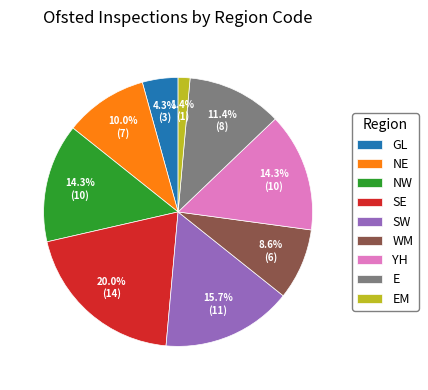

To the nearest percent, what is the combined percentage of SE and SW?

36%